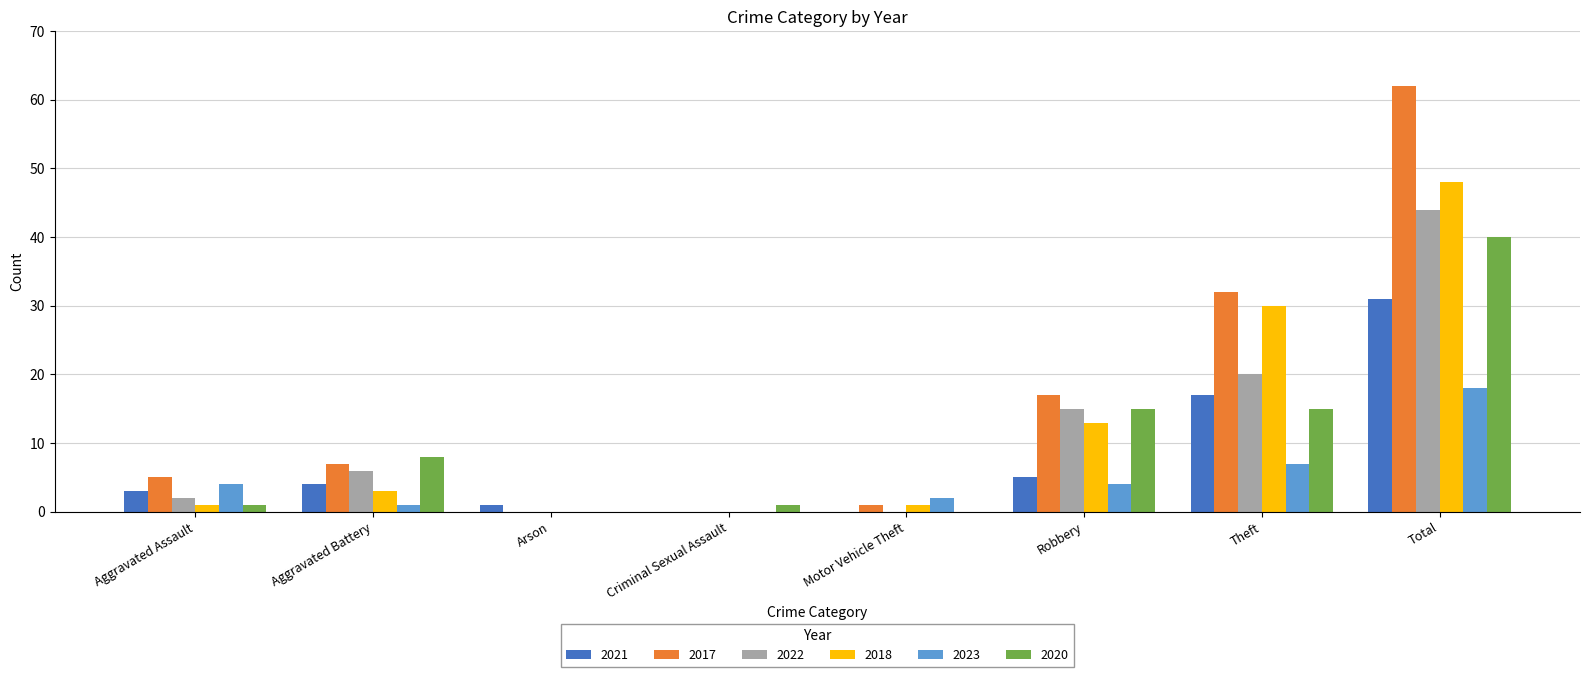

At which label does 2020 reach its peak?

Total